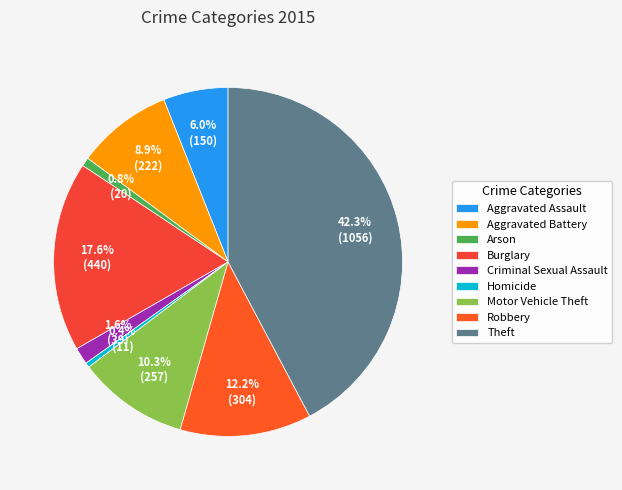

Does Arson account for over 50% of the chart?

No